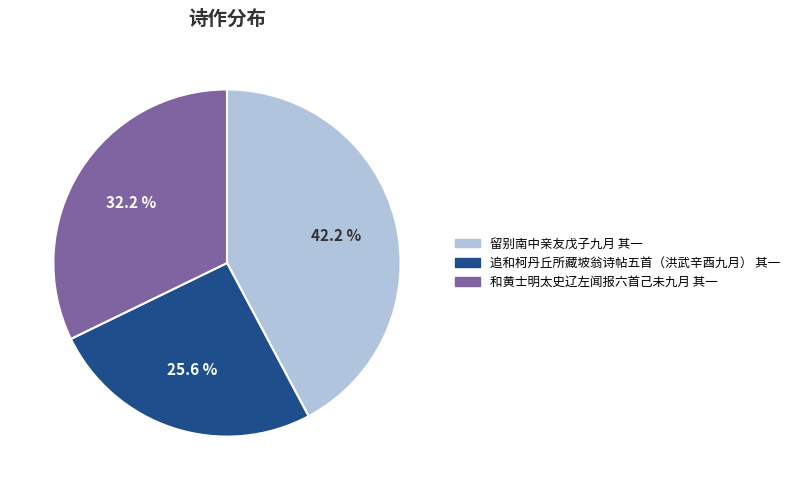

How much of the chart is everything except 追和柯丹丘所藏坡翁诗帖五首（洪武辛酉九月） 其一?

74.4%